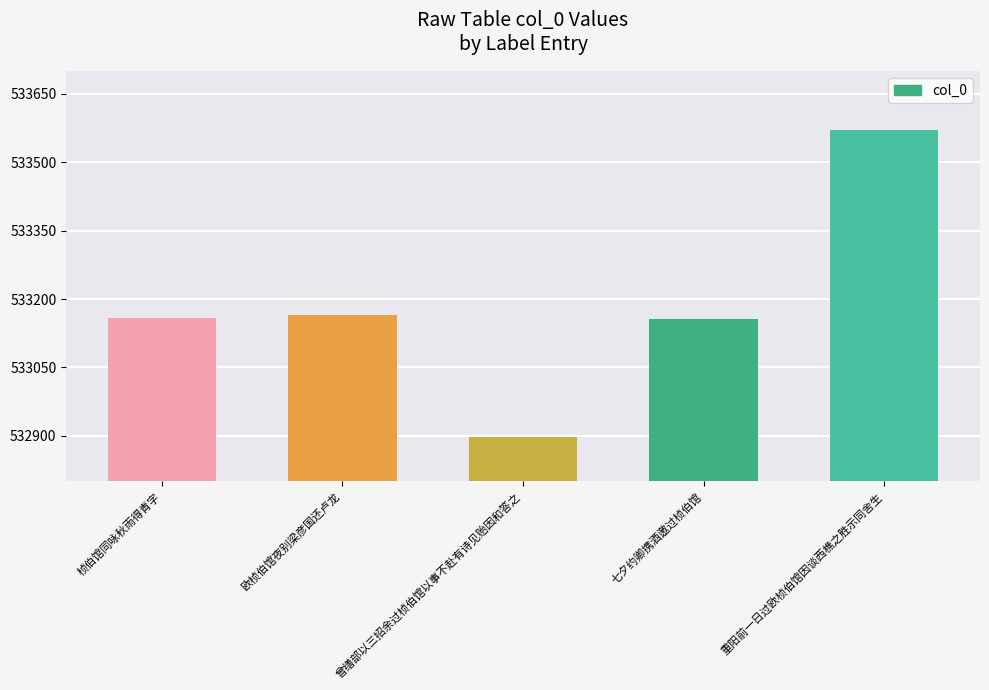

What is the label of the 3rd bar from the left?

曾缮部以三招余过桢伯馆以事不赴有诗见贻因和答之